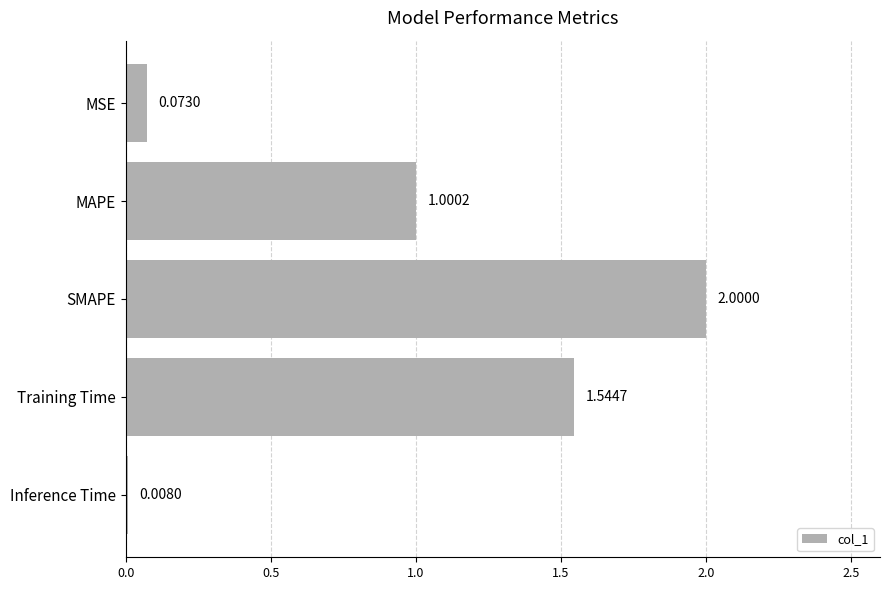

What is the label of the 2nd bar from the bottom?

Training Time